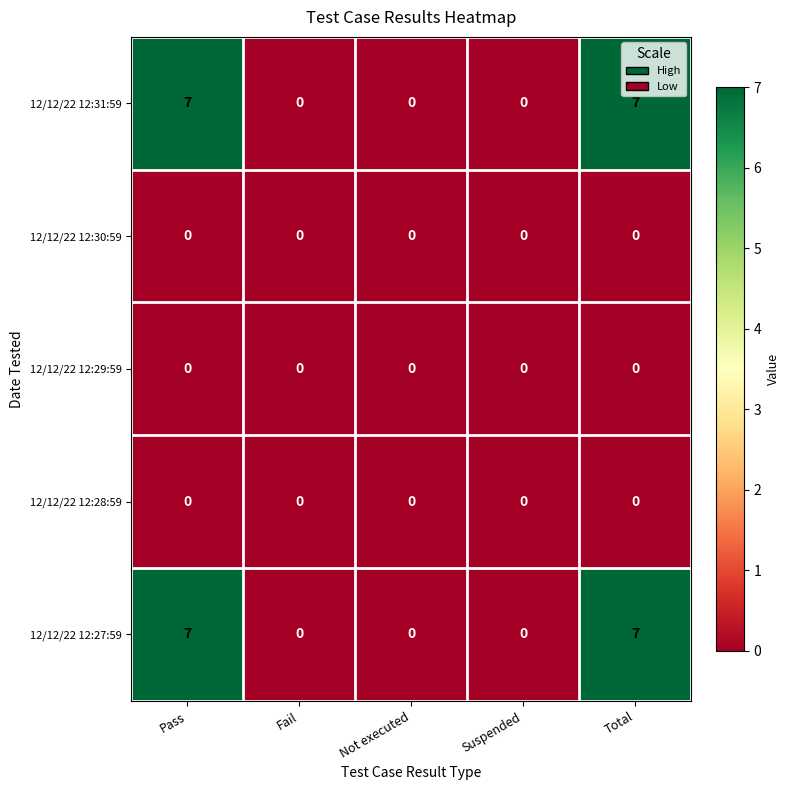

How many distinct data groups are displayed?

5